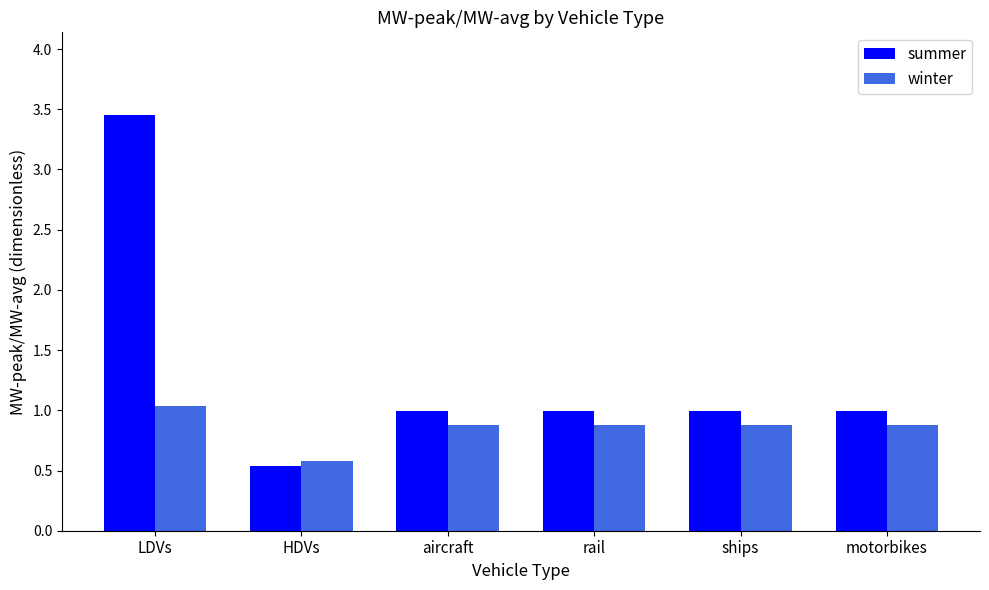

At which category is the sum across all series the highest?

LDVs